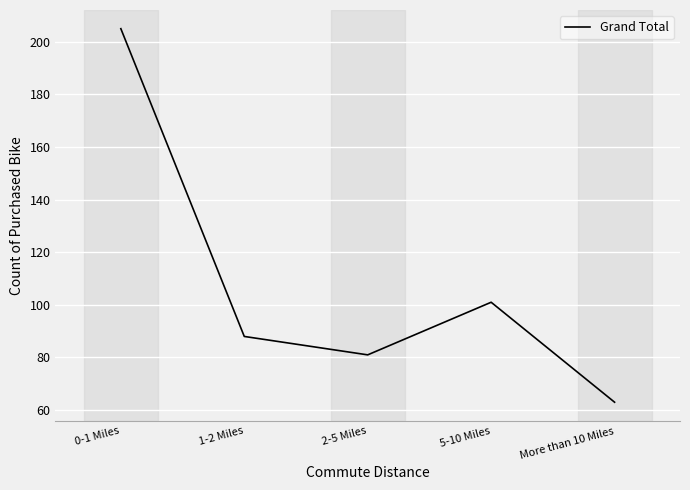

True or false: there are more than 0 points higher than both neighbors.

True